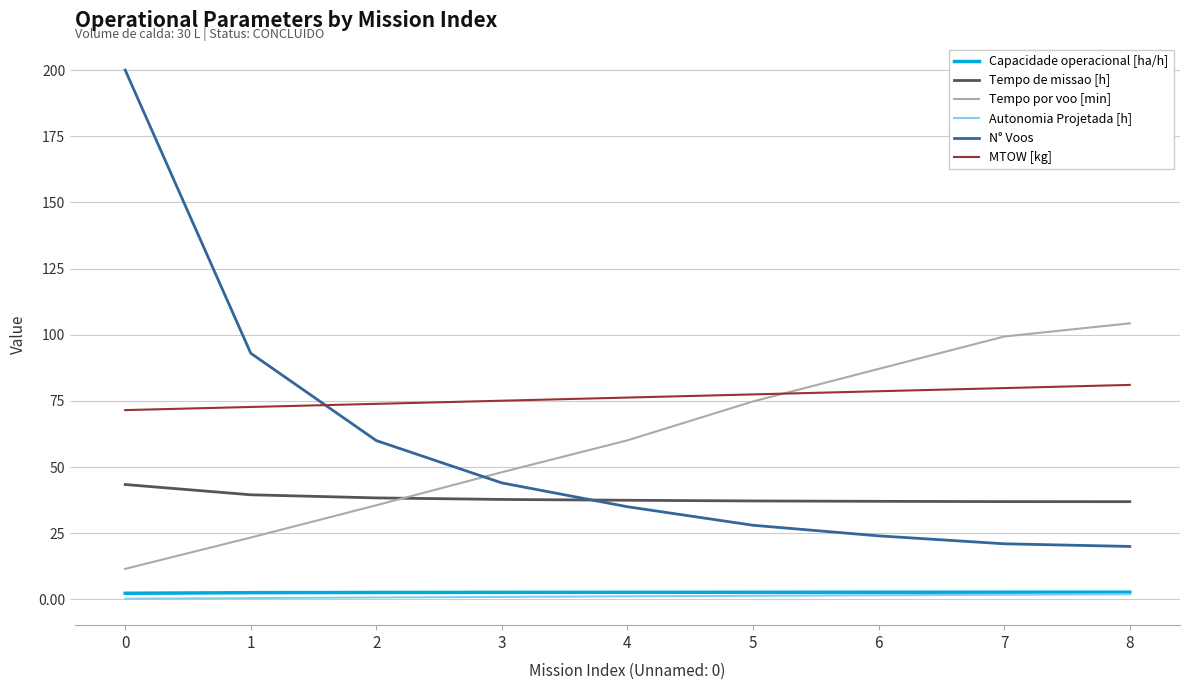

What is the spread (max minus min) of values at 5?

76.1